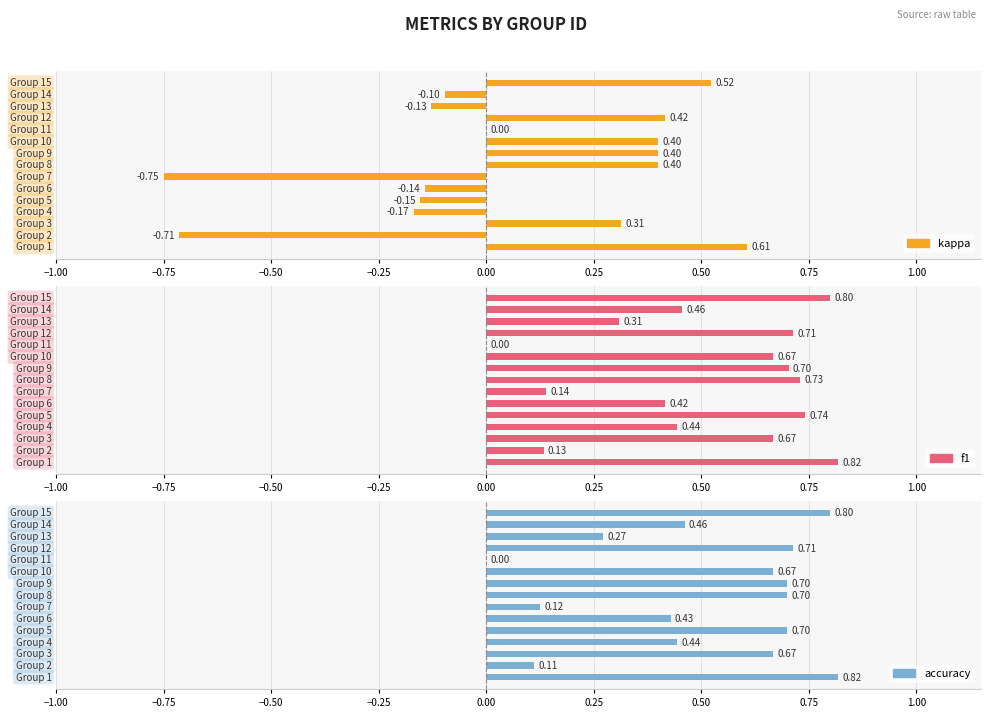

How many groups of bars are there?

15